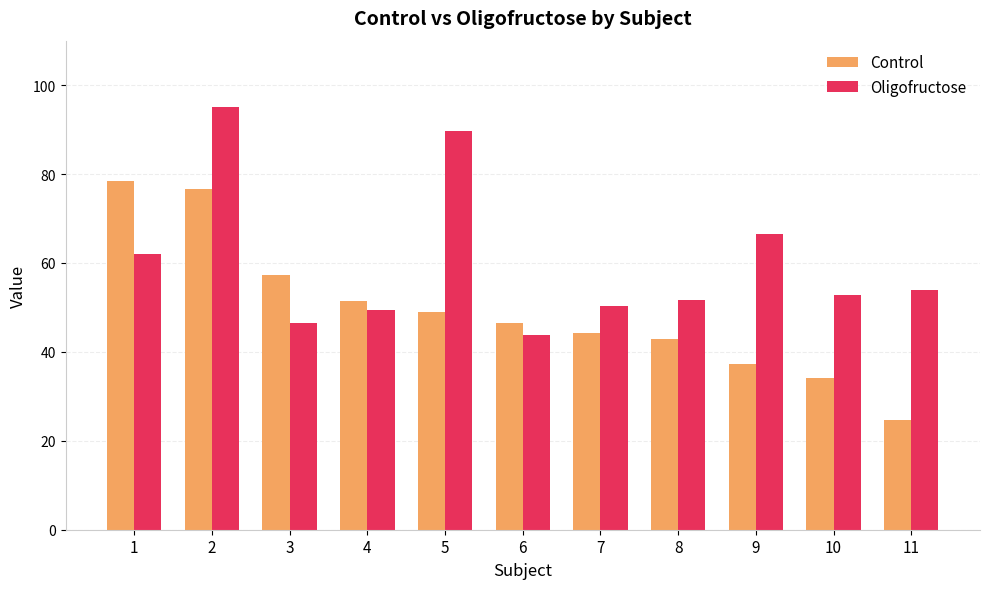

Does the chart contain stacked bars?

No